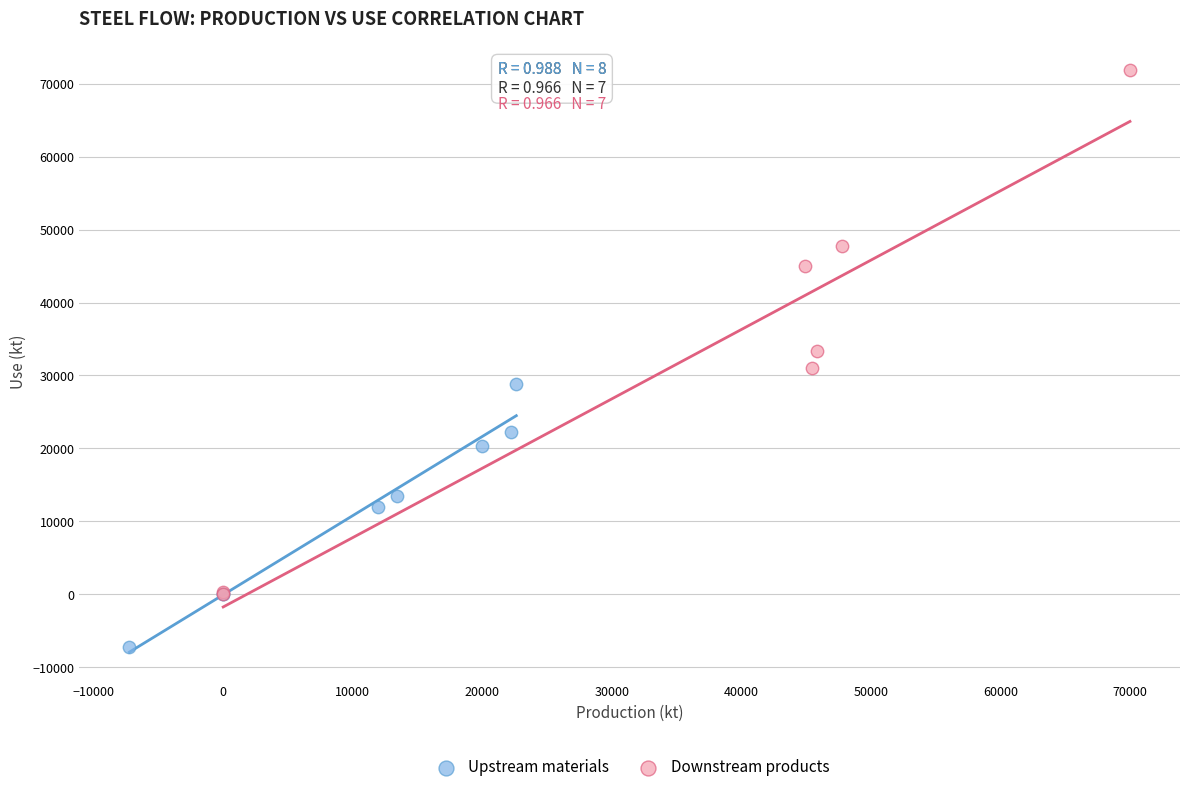

Which series contains the highest Y value?

Downstream products